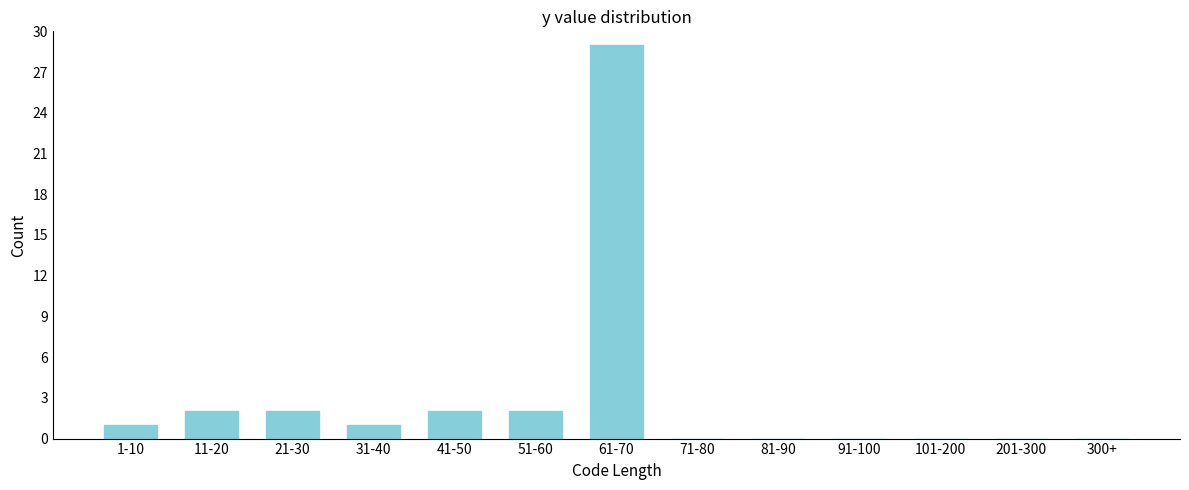

Reading left to right, what are all the values shown in this chart?

1-10=1	11-20=2	21-30=2	31-40=1	41-50=2	51-60=2	61-70=29	71-80=0	81-90=0	91-100=0	101-200=0	201-300=0	300+=0